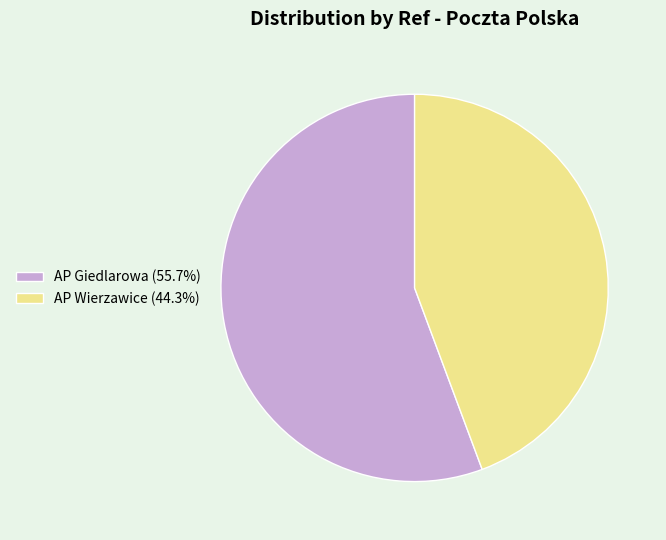

Count the number of slices in the pie.

2